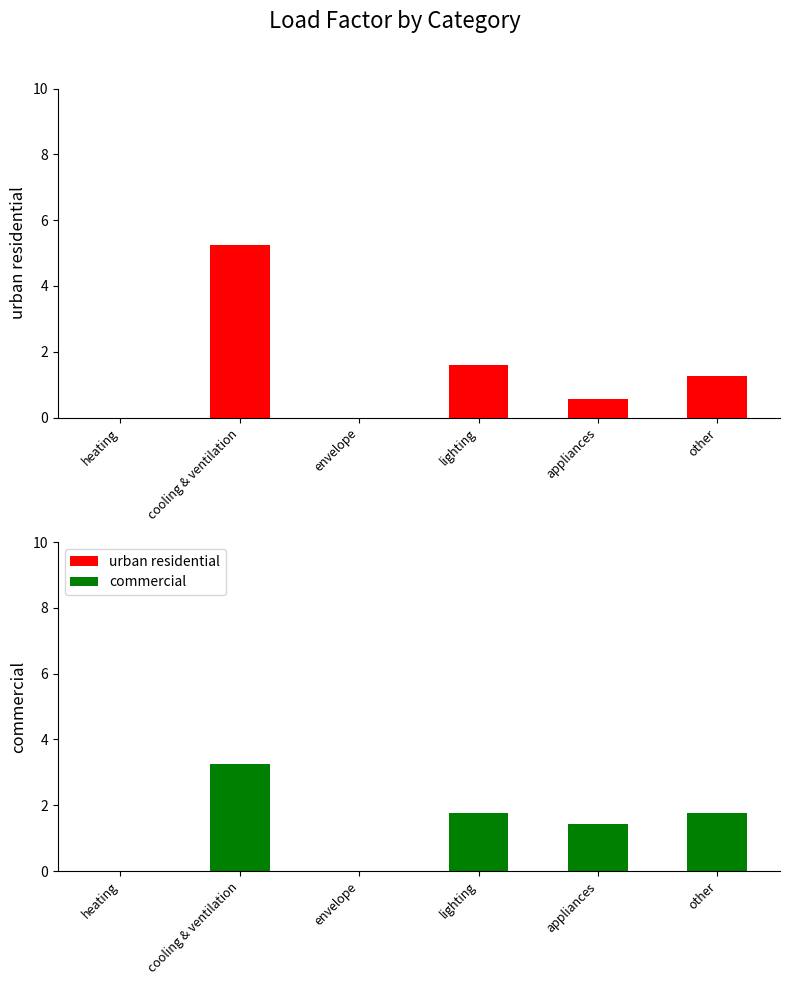

Which series changed the most between cooling & ventilation and lighting?

urban residential